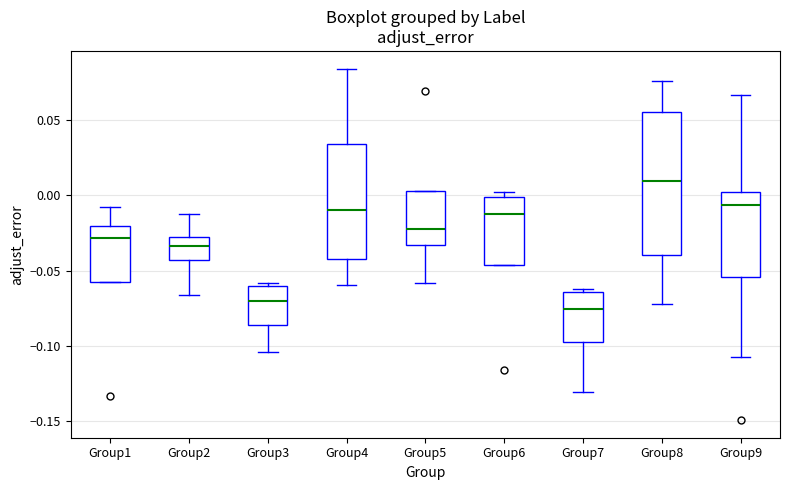

Where is the upper edge of the box for Group6 on the y-axis? The values are not printed on the chart, so give them approximately, as read against the axis.

0.000